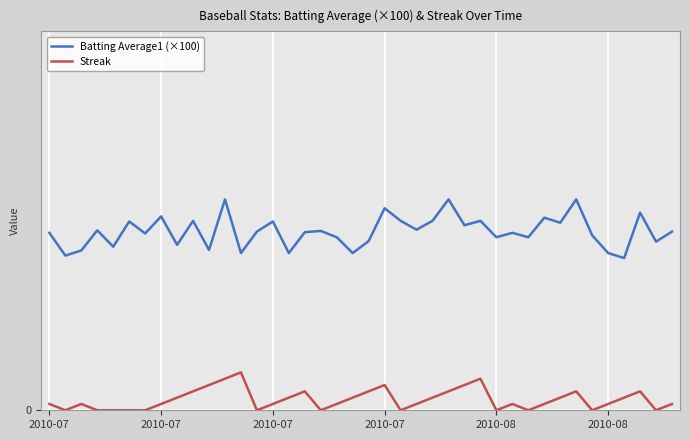

How many interior local peaks does the Streak series have?

8